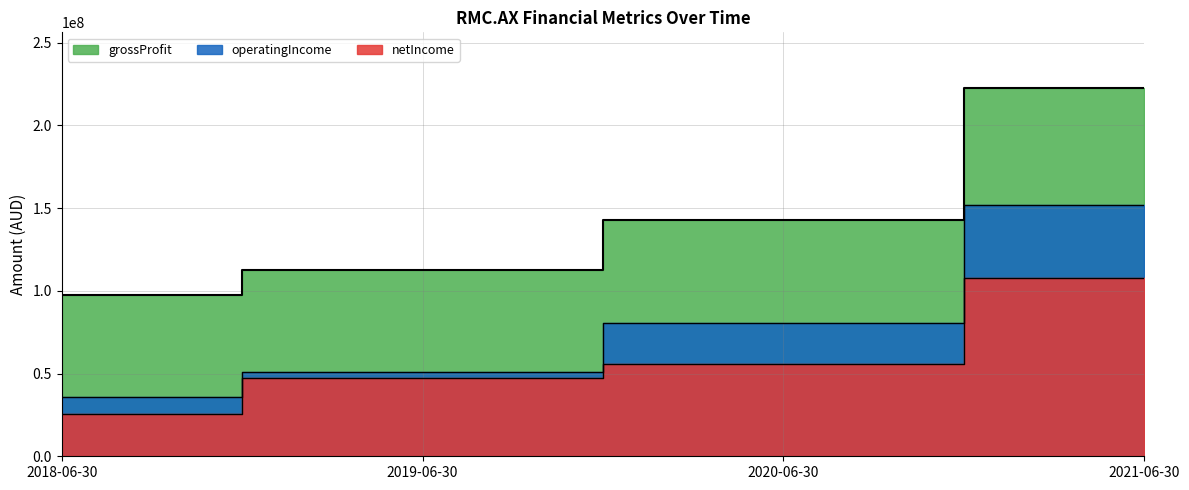

True or false: operatingIncome has a value of 35932000 at 2018-06-30.

True